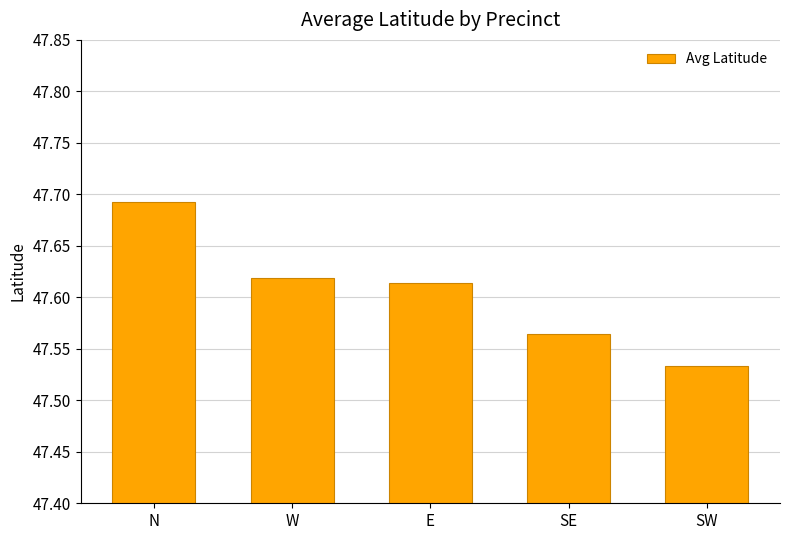

What is the sum of the values at SW and SE?

95.1